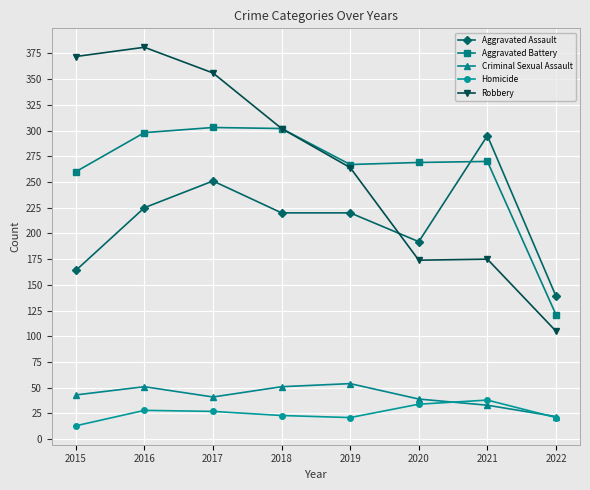

The value of Aggravated Battery at 2018 is 302. True or false?

True